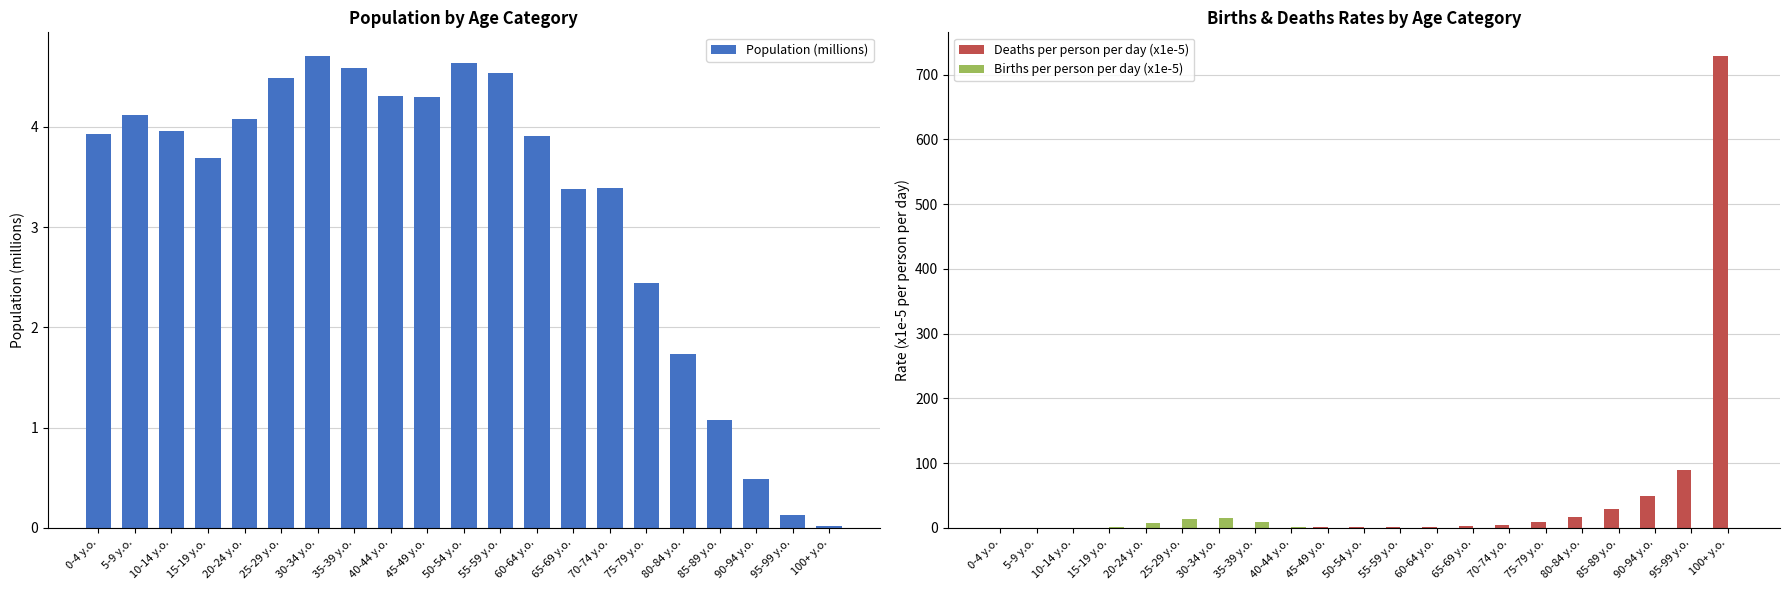

Reading left to right, extract all data points from this chart.

Population (millions): 0-4 y.o.=3.9	5-9 y.o.=4.1	10-14 y.o.=4.0	15-19 y.o.=3.7	20-24 y.o.=4.1	25-29 y.o.=4.5	30-34 y.o.=4.7	35-39 y.o.=4.6	40-44 y.o.=4.3	45-49 y.o.=4.3	50-54 y.o.=4.6	55-59 y.o.=4.5	60-64 y.o.=3.9	65-69 y.o.=3.4	70-74 y.o.=3.4	75-79 y.o.=2.4	80-84 y.o.=1.7	85-89 y.o.=1.1	90-94 y.o.=0.5	95-99 y.o.=0.1	100+ y.o.=0.0
Deaths per person per day (x1e-5): 0-4 y.o.=0.2	5-9 y.o.=0.0	10-14 y.o.=0.0	15-19 y.o.=0.1	20-24 y.o.=0.1	25-29 y.o.=0.1	30-34 y.o.=0.2	35-39 y.o.=0.2	40-44 y.o.=0.4	45-49 y.o.=0.6	50-54 y.o.=0.9	55-59 y.o.=1.3	60-64 y.o.=2.0	65-69 y.o.=3.4	70-74 y.o.=5.0	75-79 y.o.=8.7	80-84 y.o.=16.2	85-89 y.o.=29.5	90-94 y.o.=49.7	95-99 y.o.=89.7	100+ y.o.=729.0
Births per person per day (x1e-5): 0-4 y.o.=0.0	5-9 y.o.=0.0	10-14 y.o.=0.0	15-19 y.o.=1.8	20-24 y.o.=7.3	25-29 y.o.=13.0	30-34 y.o.=14.5	35-39 y.o.=8.6	40-44 y.o.=1.9	45-49 y.o.=0.1	50-54 y.o.=0.0	55-59 y.o.=0.0	60-64 y.o.=0.0	65-69 y.o.=0.0	70-74 y.o.=0.0	75-79 y.o.=0.0	80-84 y.o.=0.0	85-89 y.o.=0.0	90-94 y.o.=0.0	95-99 y.o.=0.0	100+ y.o.=0.0